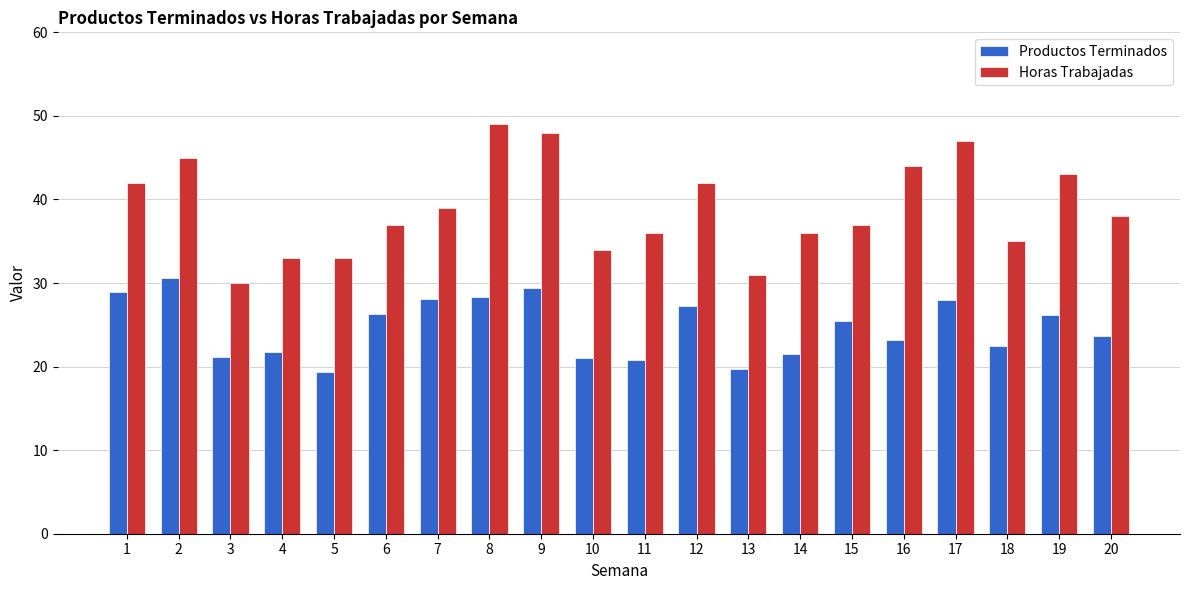

What is the sum of the Productos Terminados values at 8 and 19?

54.6